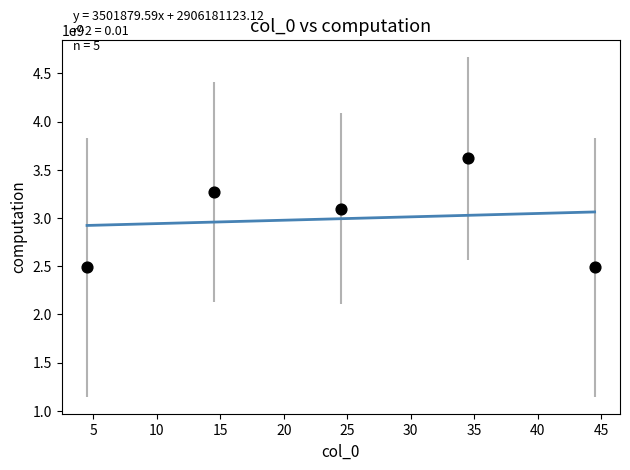

What Y value in the scatter plot is closest to 3053087214?

3097724966.8